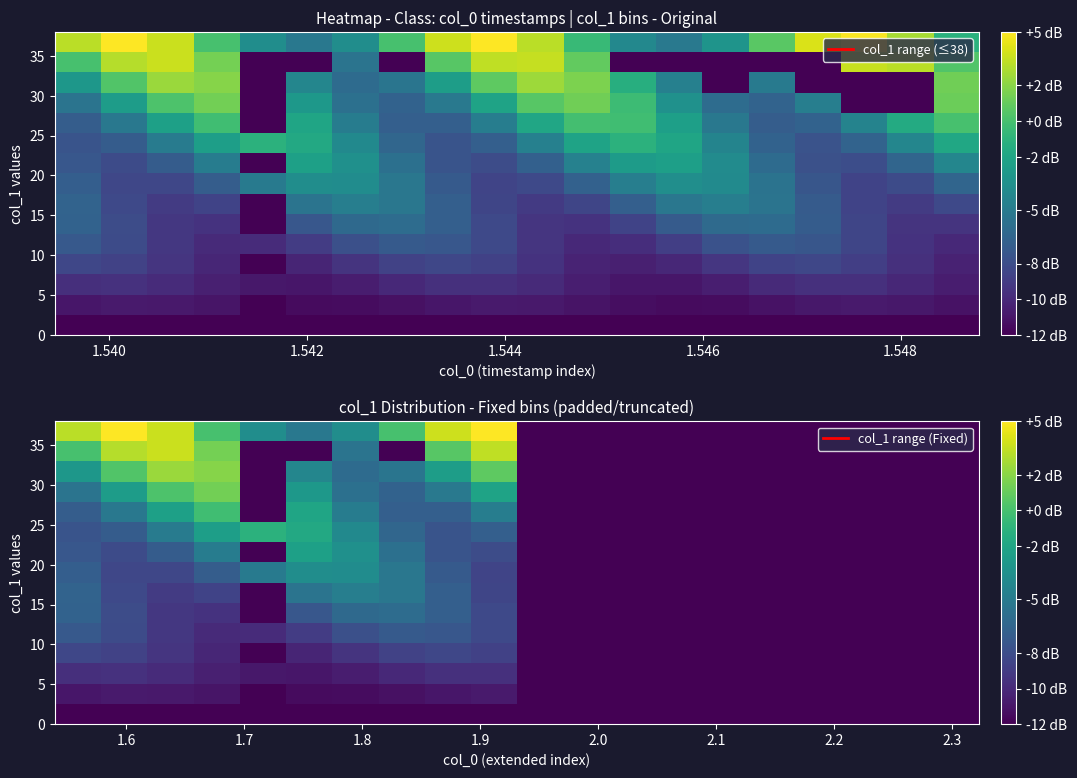

At how many categories does at least one series exceed 1?

6